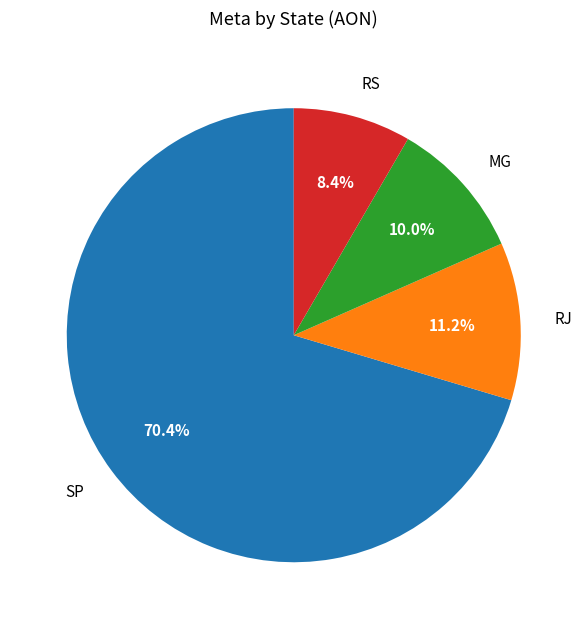

Which slice is the smallest?

RS